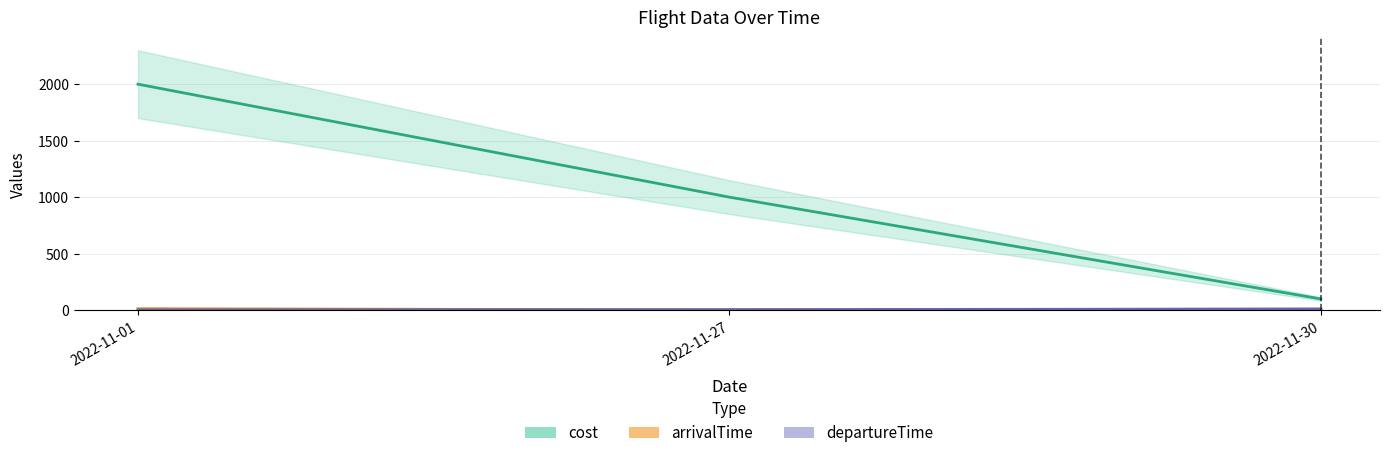

What is the difference between the highest and lowest values at 2022-11-30?

90.7